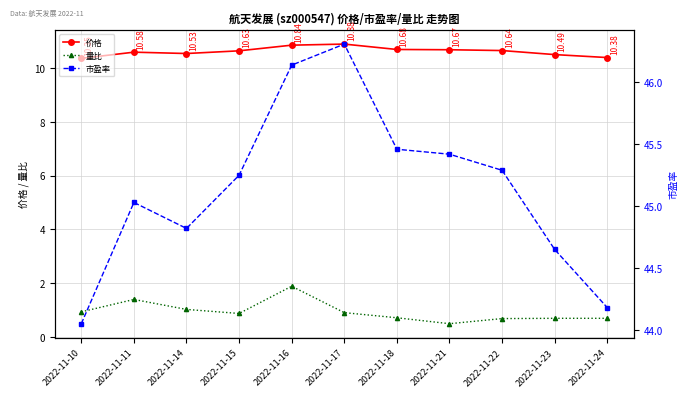

Rank the categories by 市盈率 value from lowest to highest.

2022-11-10, 2022-11-24, 2022-11-23, 2022-11-14, 2022-11-11, 2022-11-15, 2022-11-22, 2022-11-21, 2022-11-18, 2022-11-16, 2022-11-17